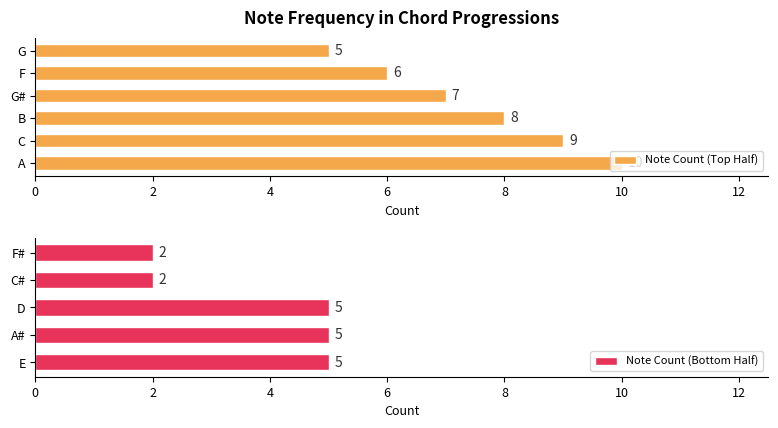

Which category has the lowest value across all series?

C#